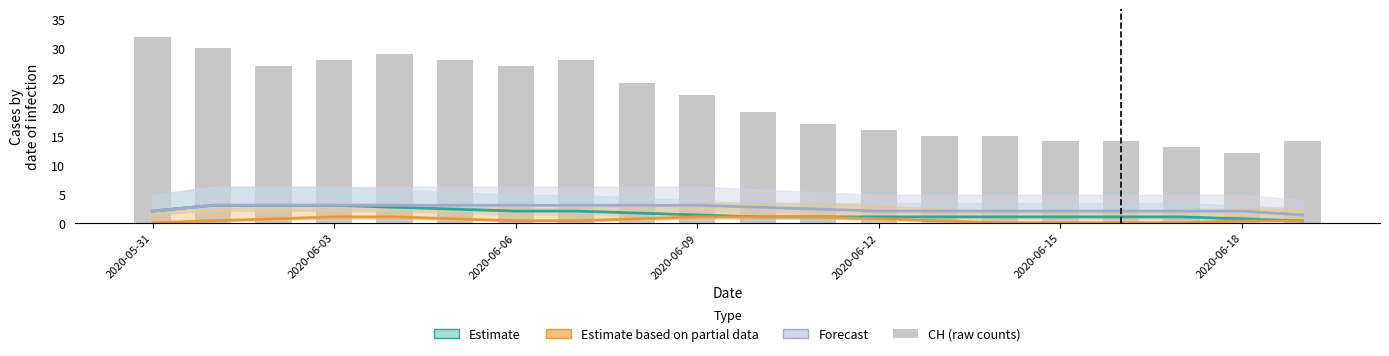

Between 8 and 18, which is larger?

8